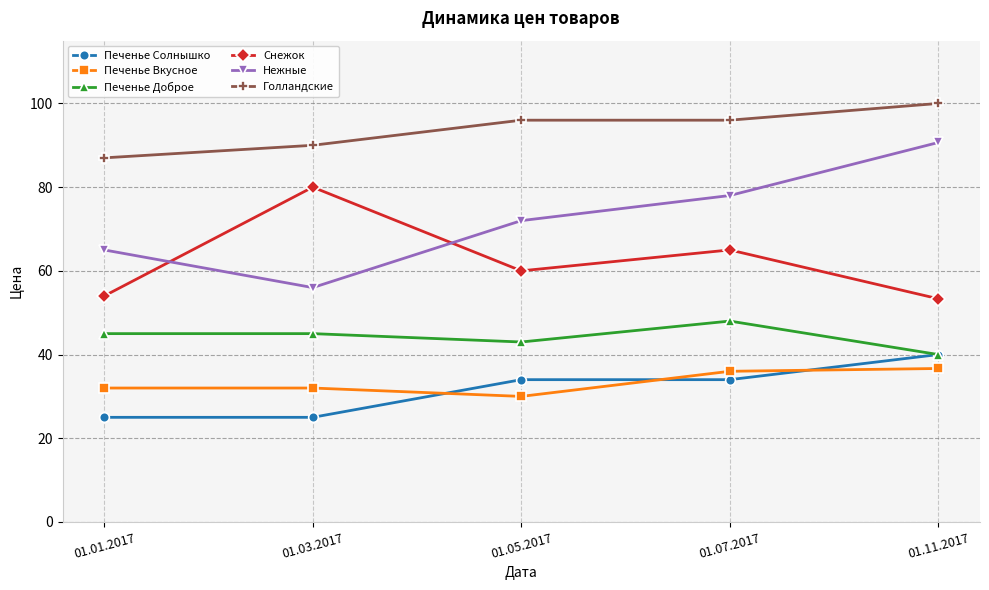

What is the sum of the Печенье Солнышко values at 01.01.2017 and 01.03.2017?

50.0